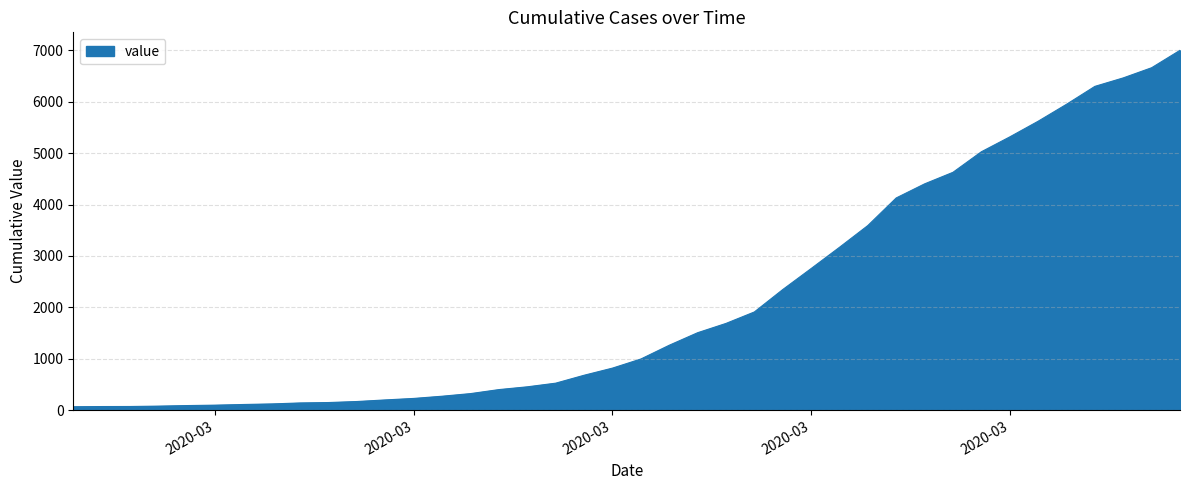

What is the greatest value displayed?

7003